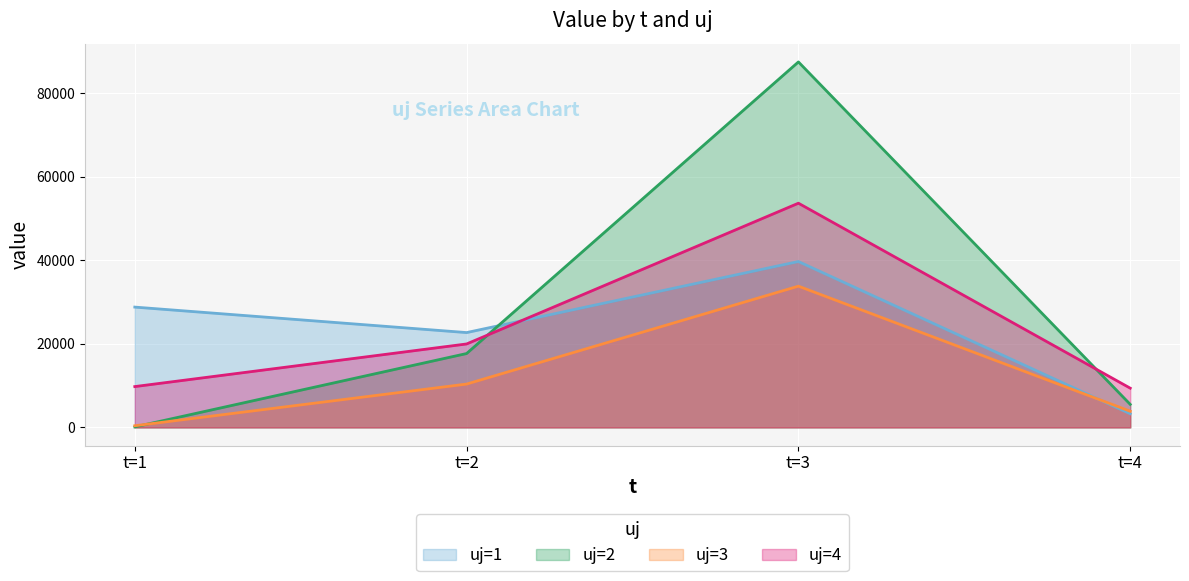

Count the number of categories in the chart.

4